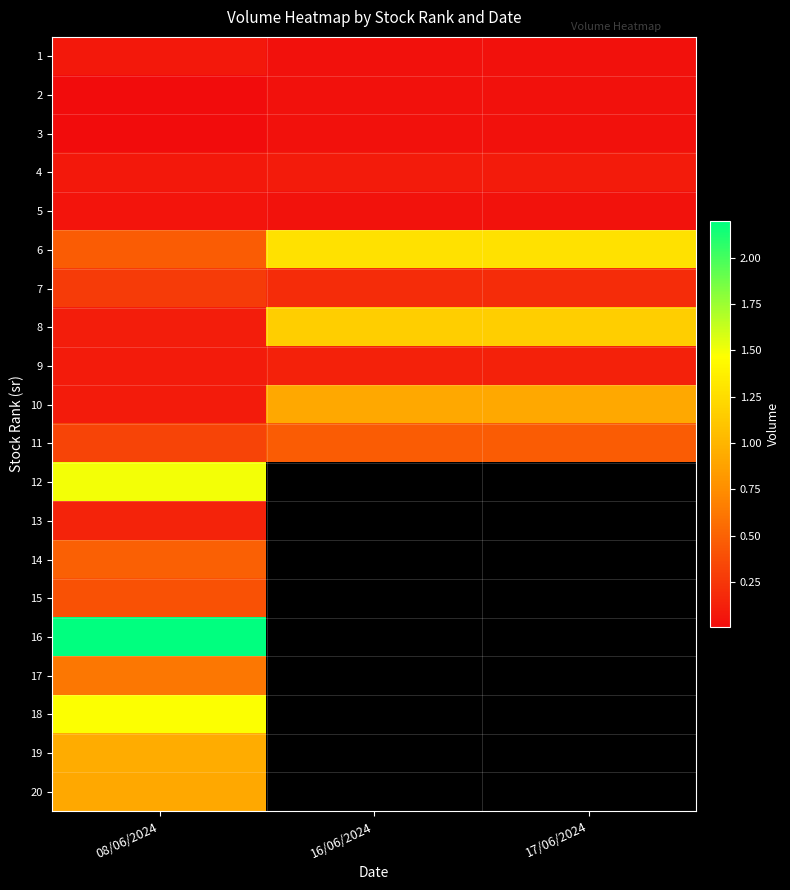

The value of 8 at 08/06/2024 is 1065686.0. True or false?

True